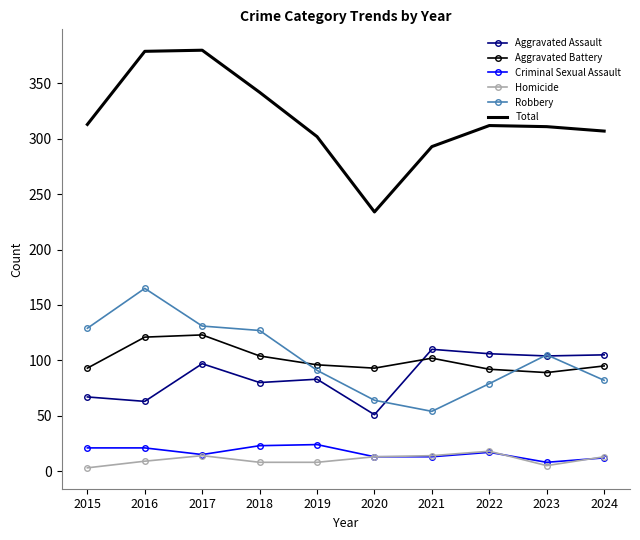

The Aggravated Assault series shows 110 at 2021. True or false?

True